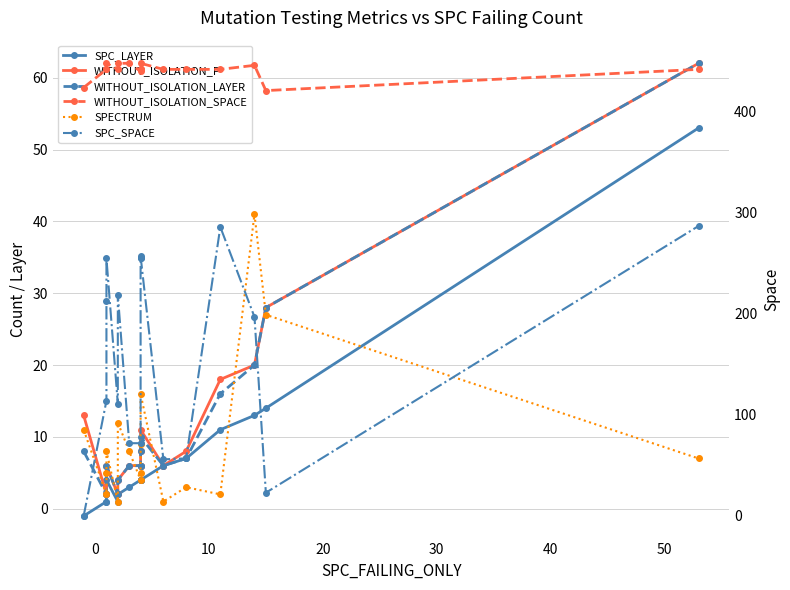

What is the value of the WITHOUT_ISOLATION_SPACE point at the 8th from the left?

440